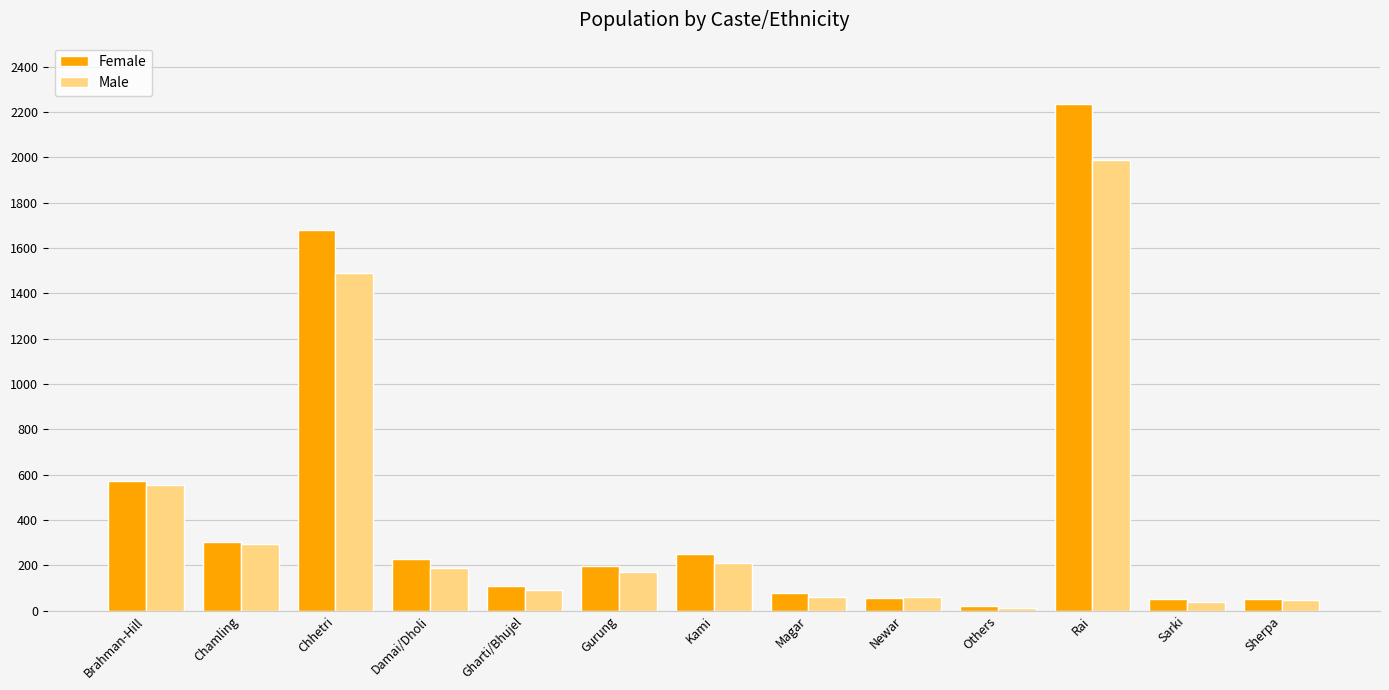

Where is Male nearest to the value 999?

Brahman-Hill